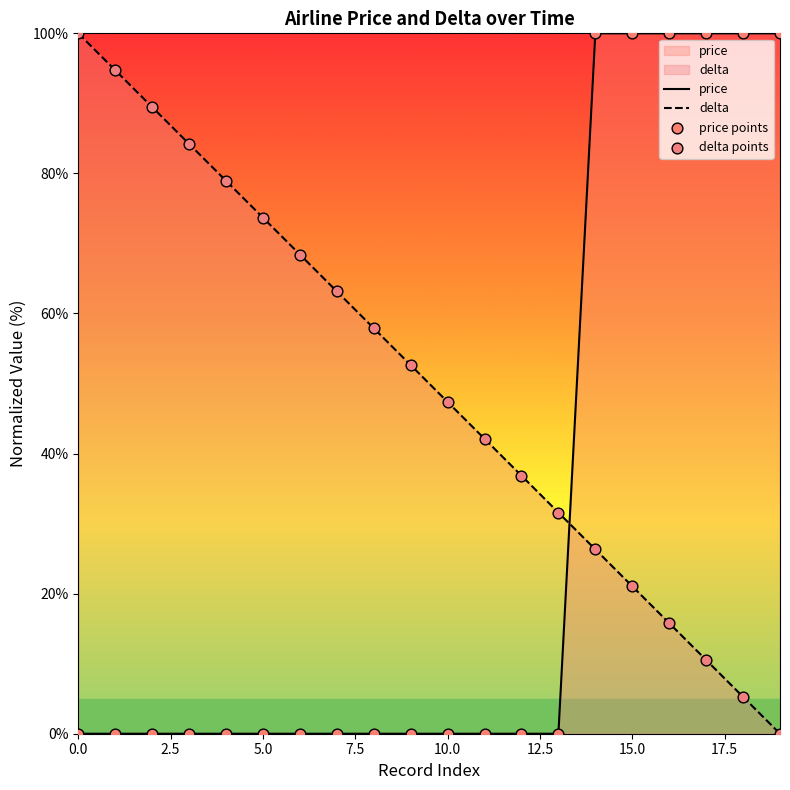

At which category is the sum across all series the highest?

14